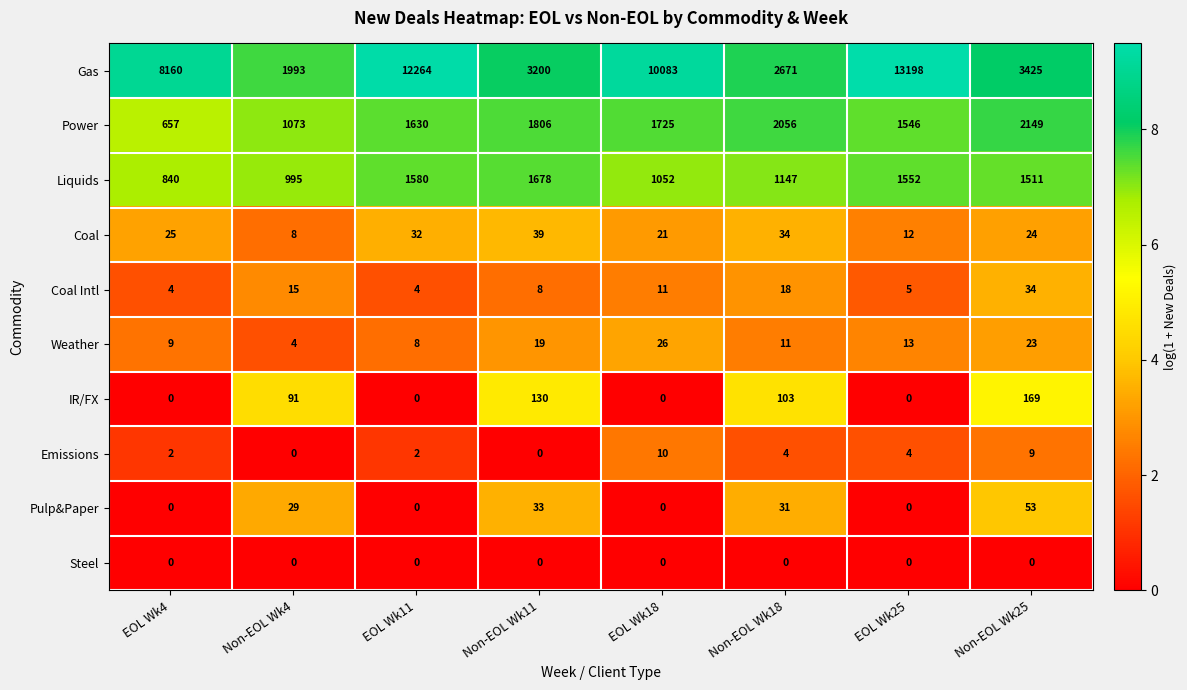

True or false: Emissions has a value of 10 at EOL Wk18.

True